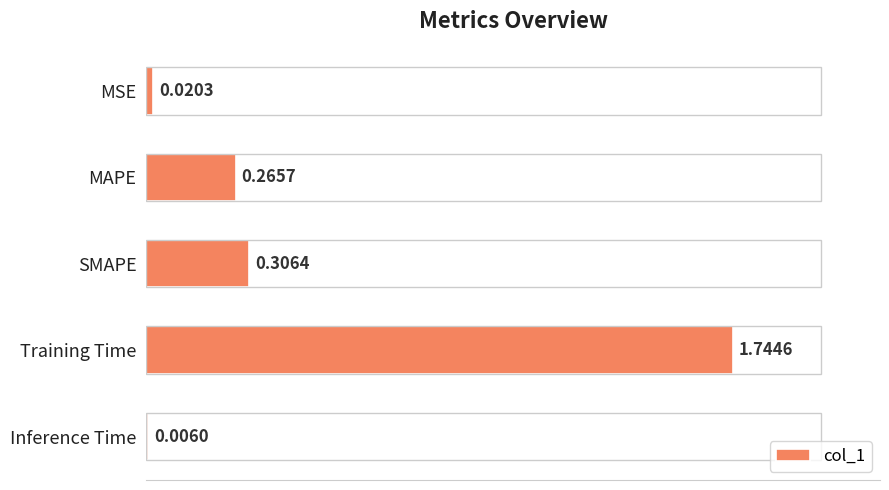

What is the change in value from Training Time to Inference Time?

-1.7